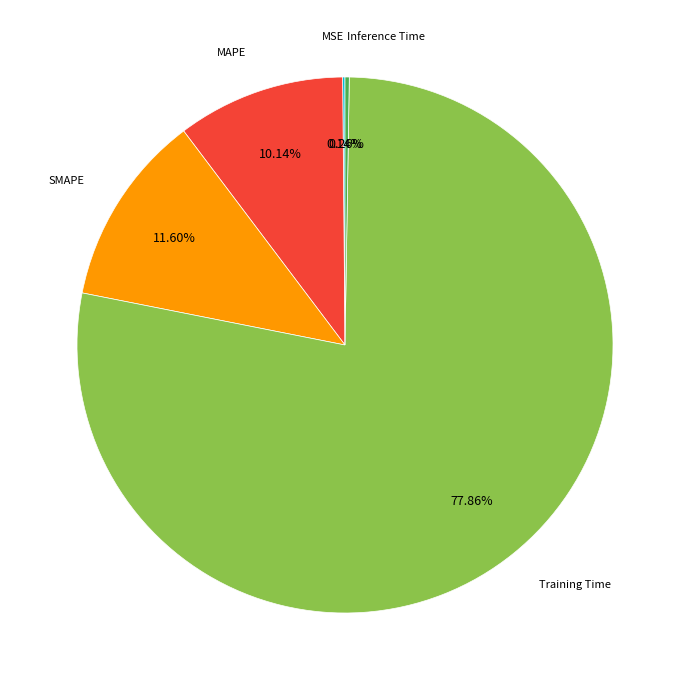

Is there any slice that represents more than half of the pie?

Yes